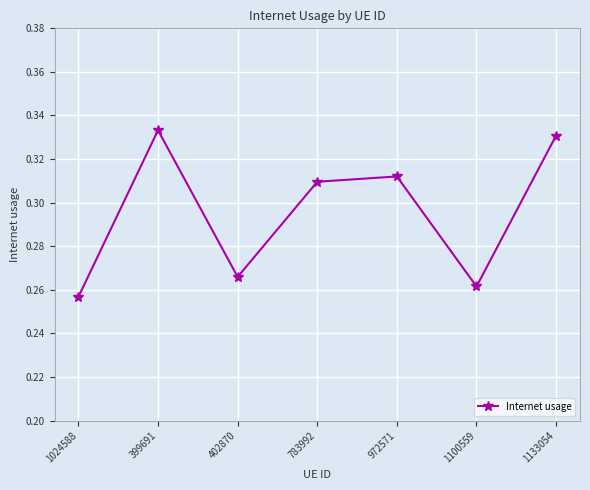

What is the change in value from 402870 to 1133054?

+0.1